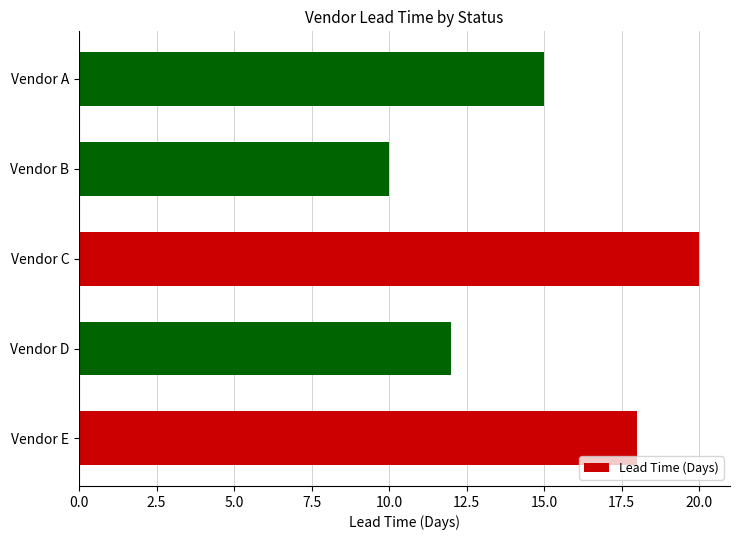

What is the change in value from Vendor C to Vendor A?

-5